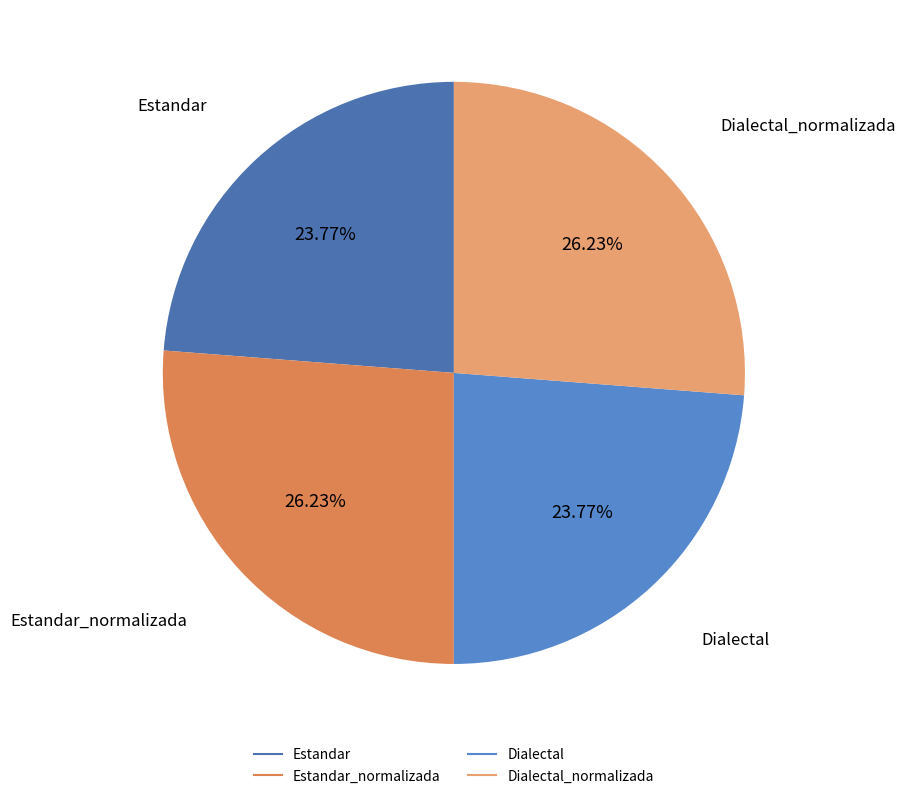

Which category has the smallest portion of the pie?

Estandar